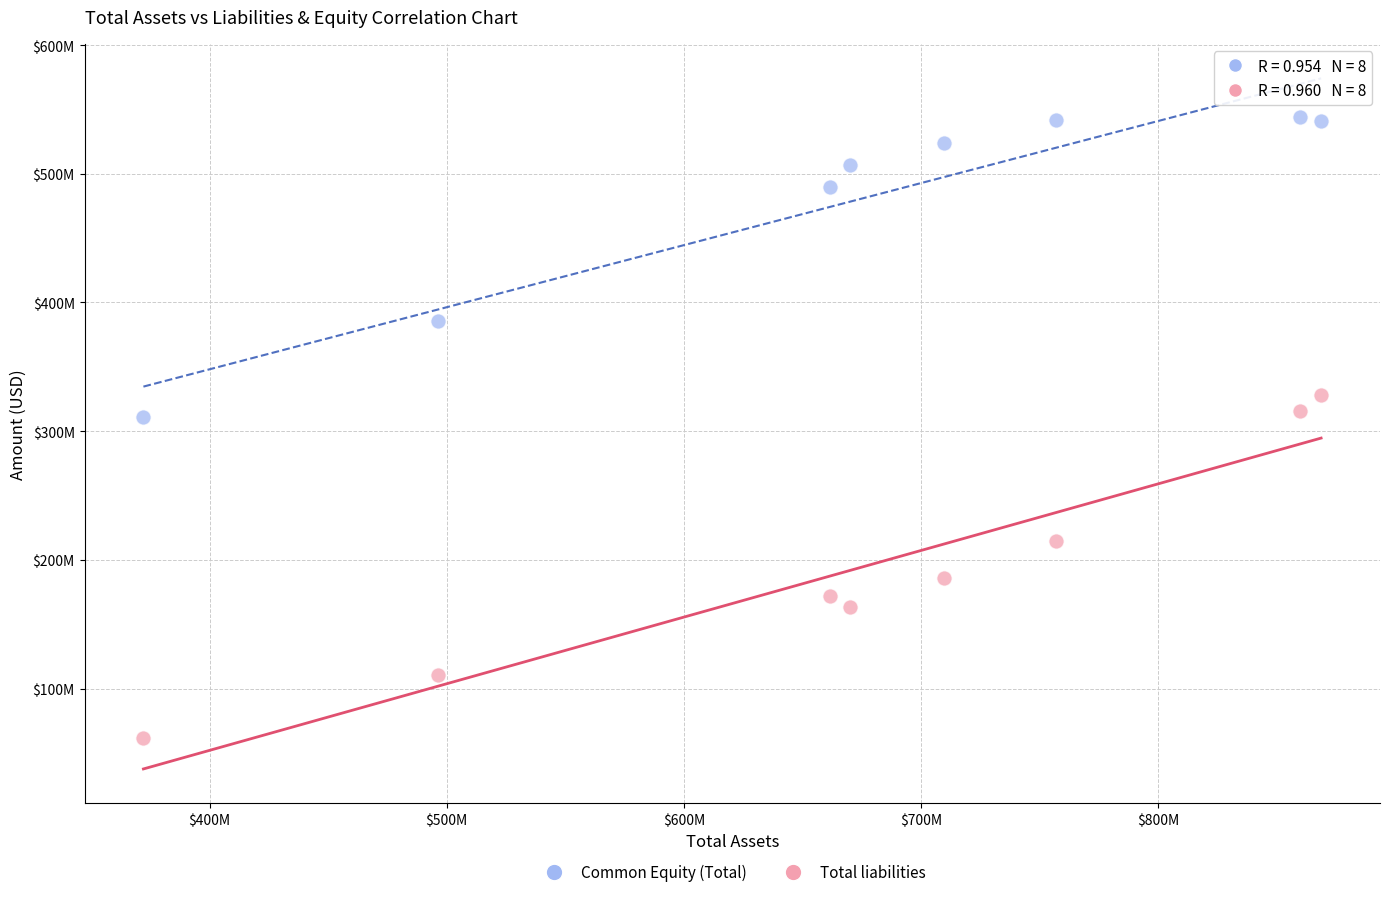

Which series reaches the maximum Y coordinate?

Common Equity (Total)